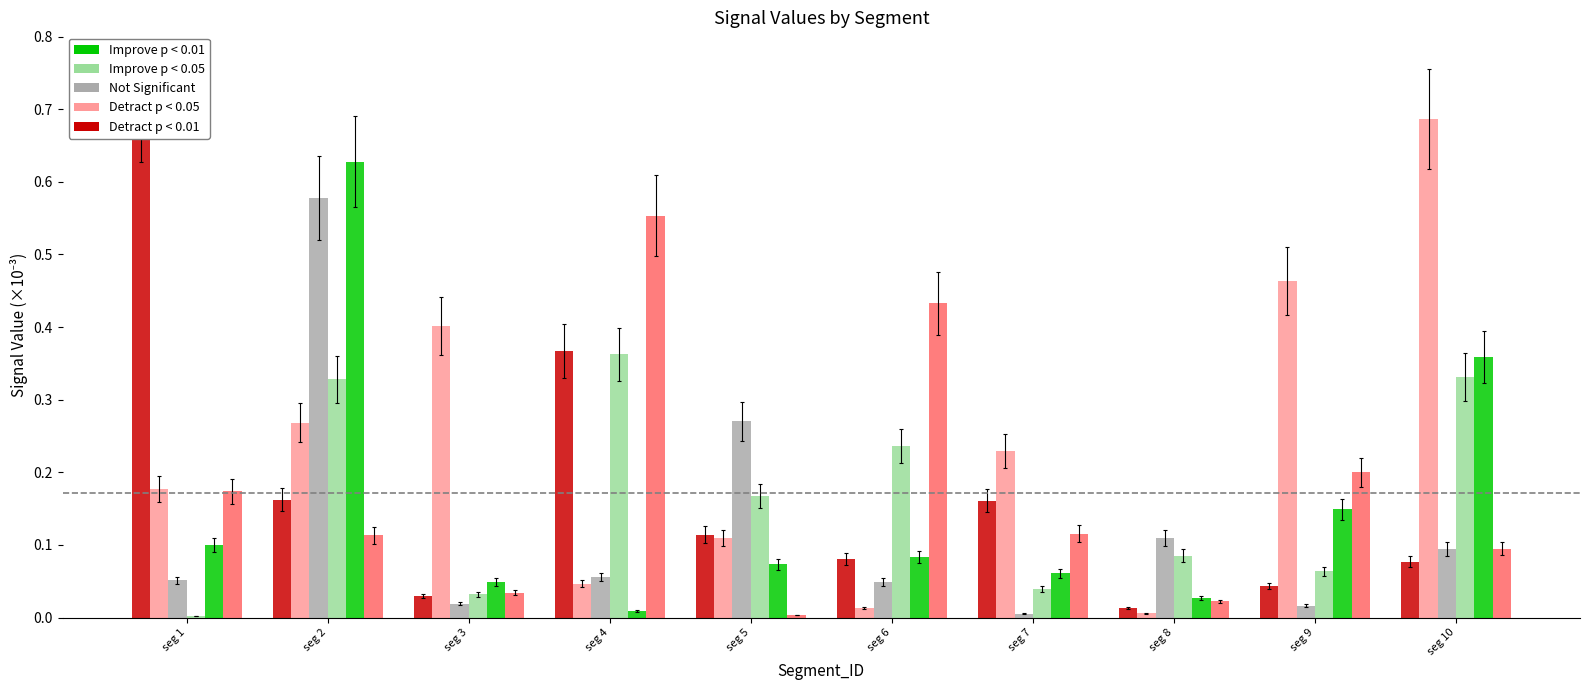

What is the approximate value of Detract p < 0.05 (alt) at seg 1?

0.2